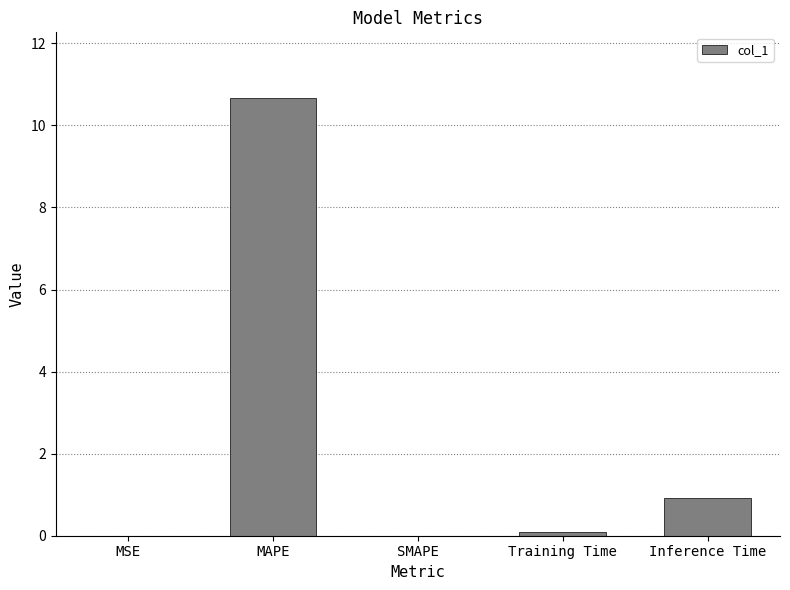

True or false: the data shows 0.0 at SMAPE.

True